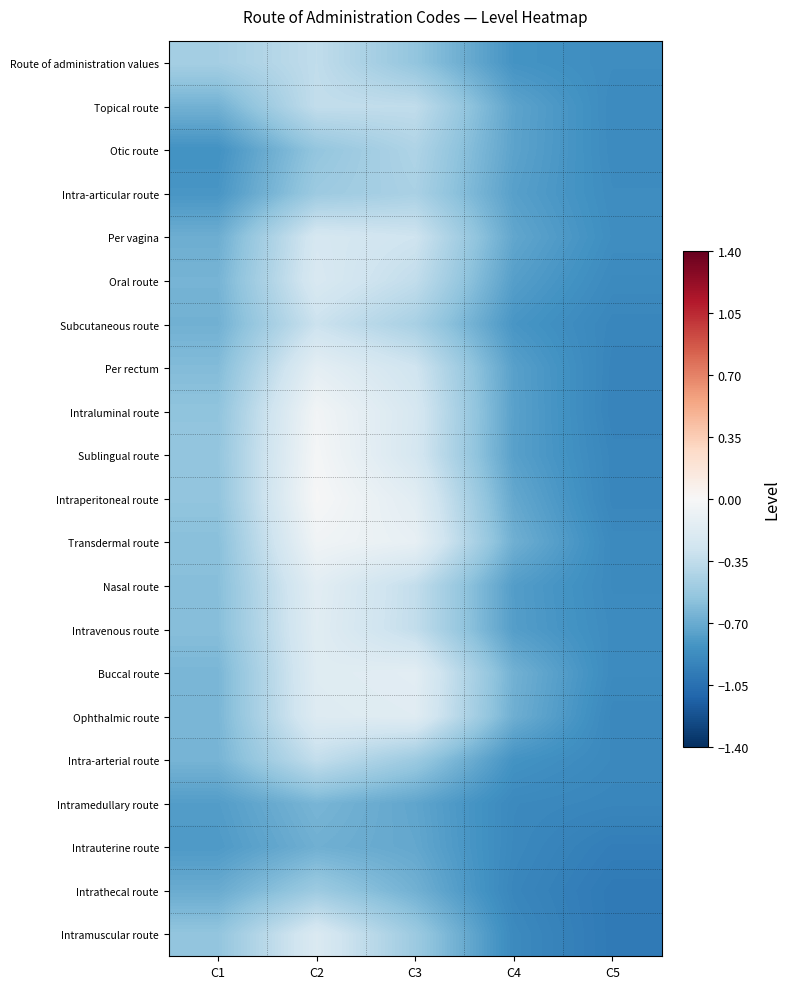

Between C3 and C2, which is larger?

C2